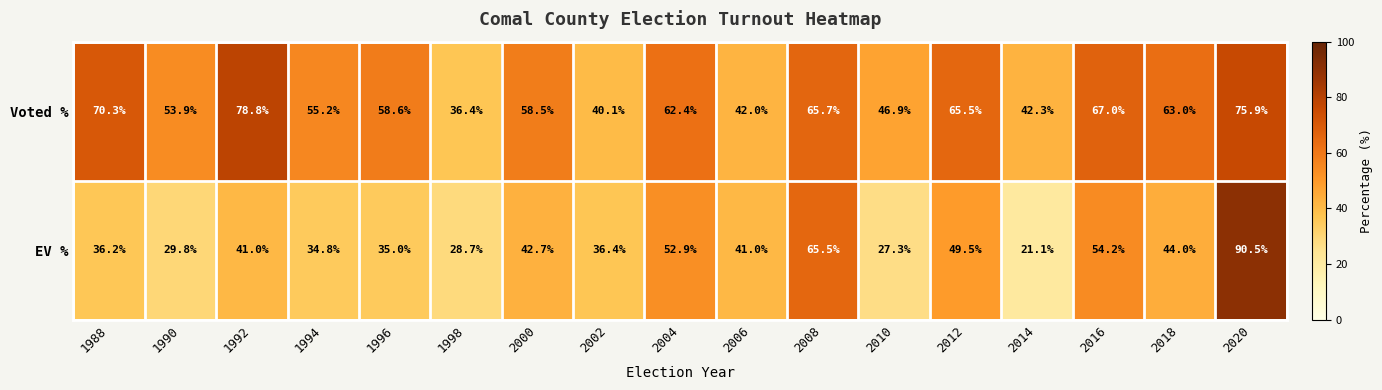

What is the sum of the EV % values at 2010 and 2002?

63.7